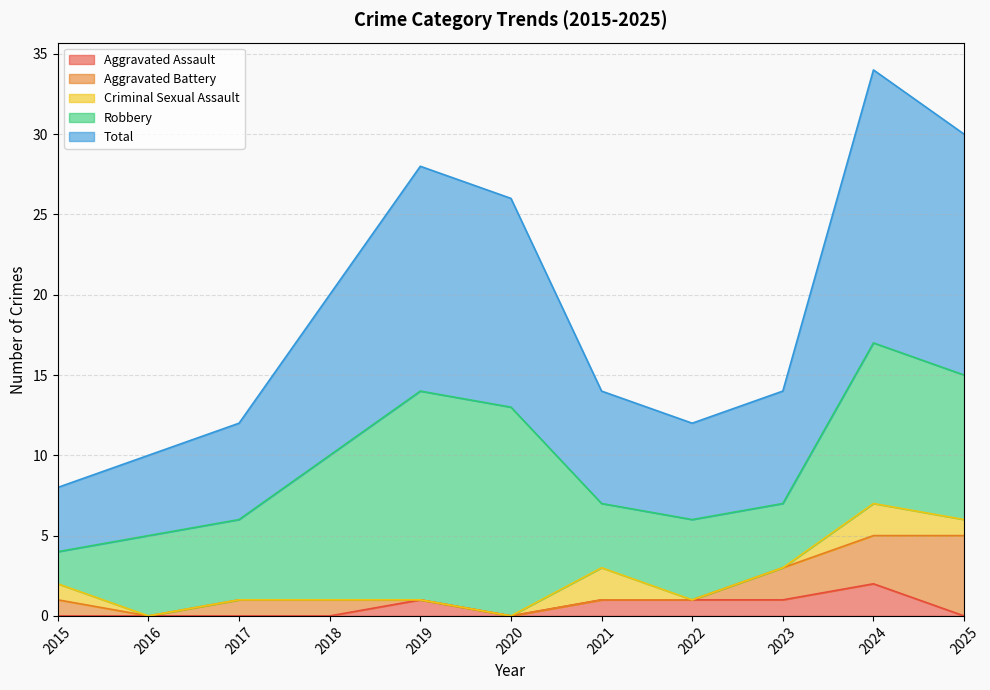

Is the value of Aggravated Battery at 2021 greater than the value of Total at 2022?

No